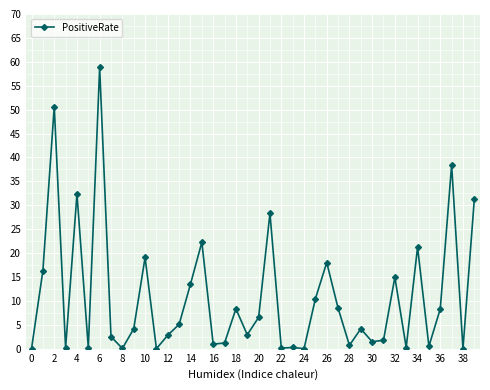

What is the maximum value shown in the chart?

58.8